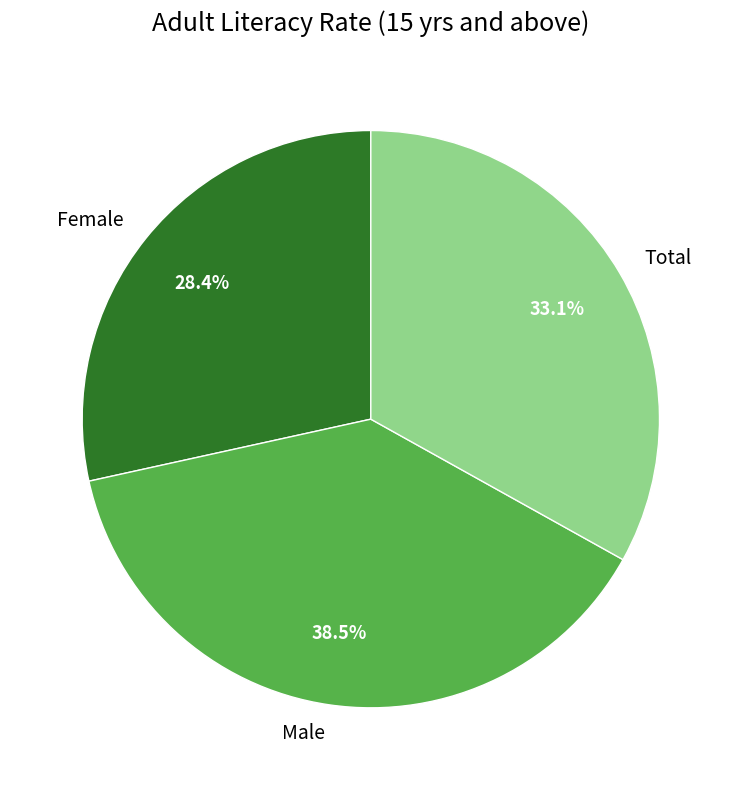

Is the sum of Total and Male greater than half?

Yes